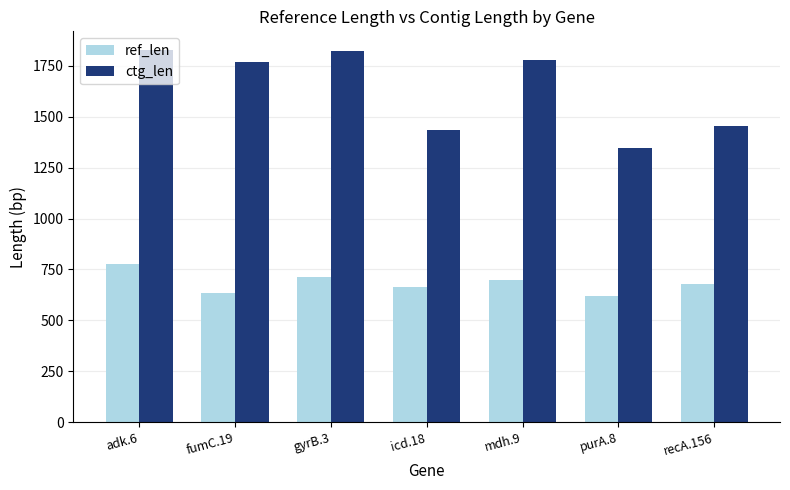

How many bars are there in each group?

2